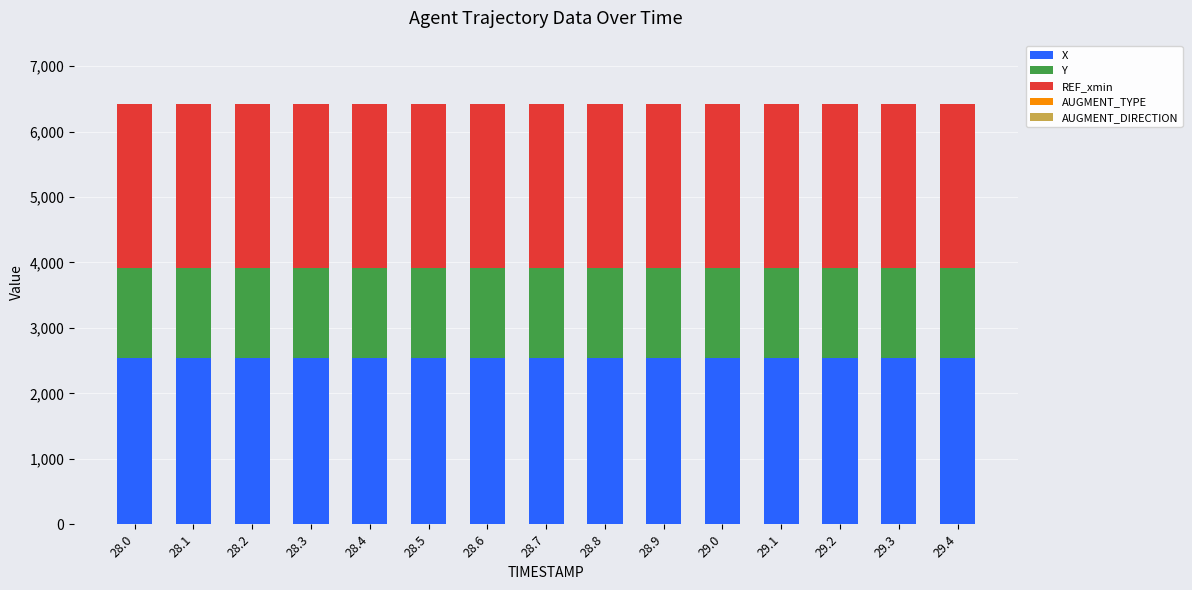

Are the bars grouped side by side (vs. stacked)?

No